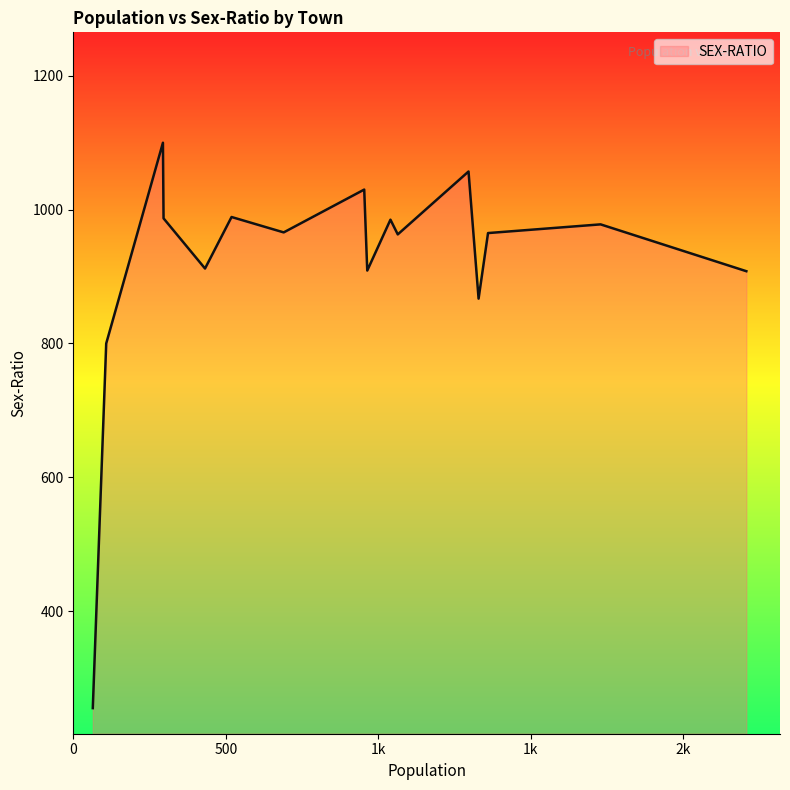

Does the chart display data point markers on the line(s)?

No